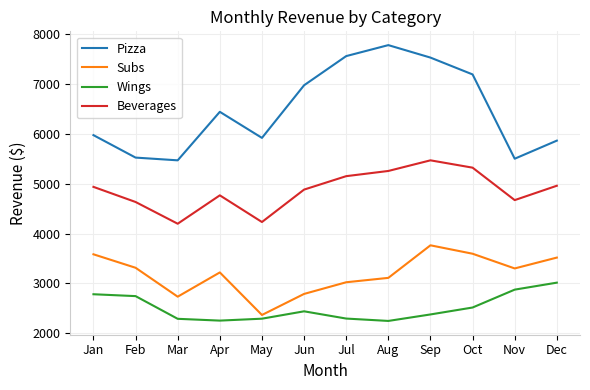

What is the lowest value of the Beverages series?

4196.5